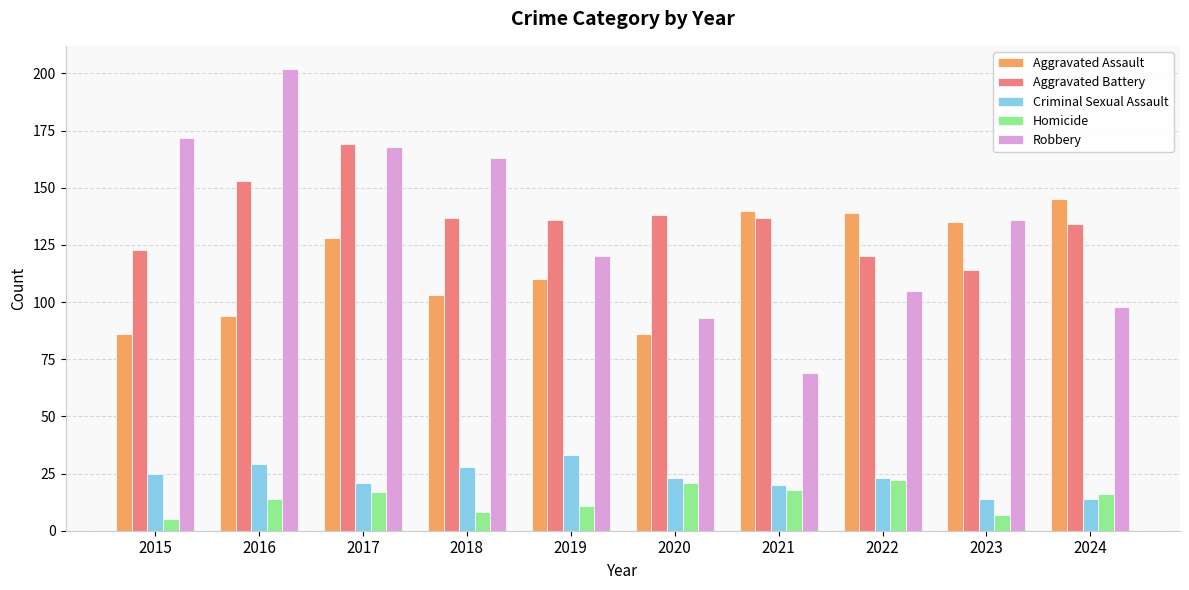

Which series has the largest range (max minus min)?

Robbery